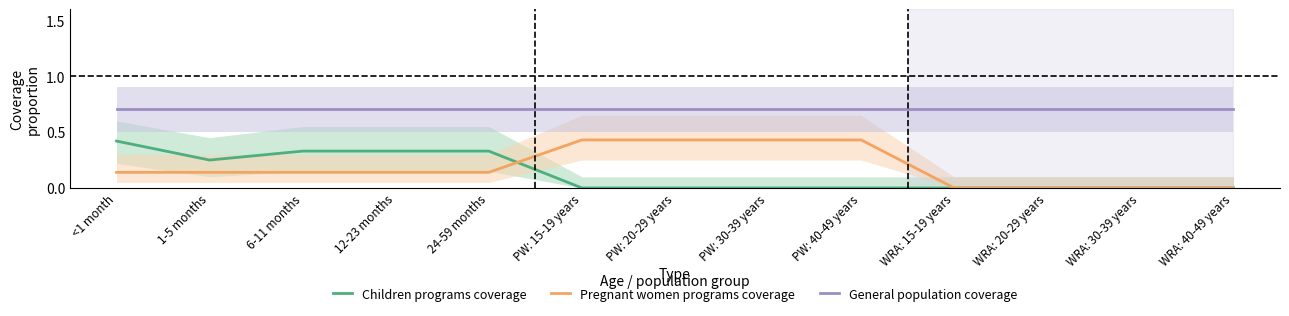

What is the maximum value for General population coverage?

0.7